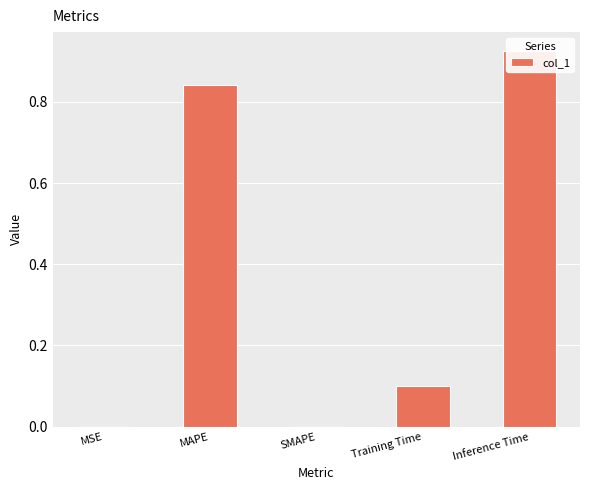

What is the sum of all values?

1.9